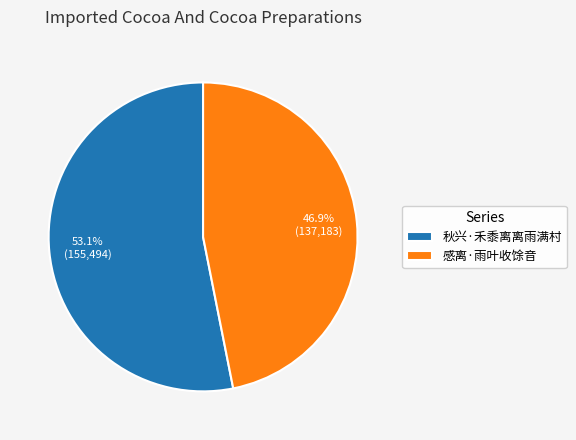

Rank the categories by value from highest to lowest.

秋兴·禾黍离离雨满村, 感离·雨叶收馀音